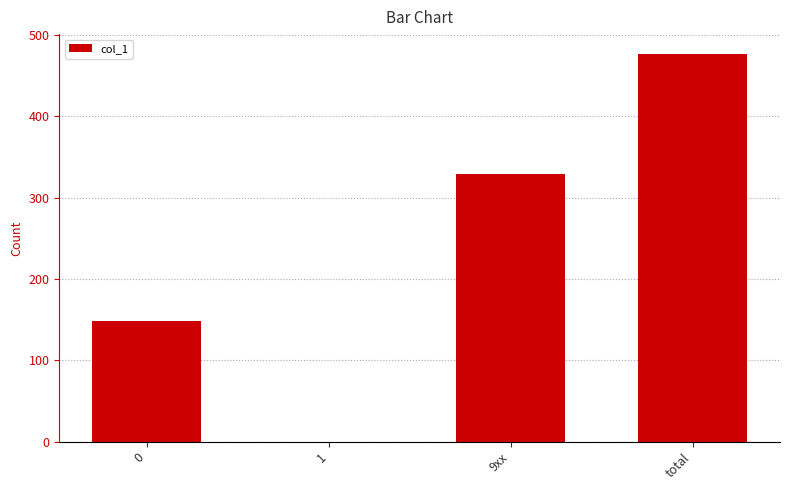

What is the greatest value displayed?

477